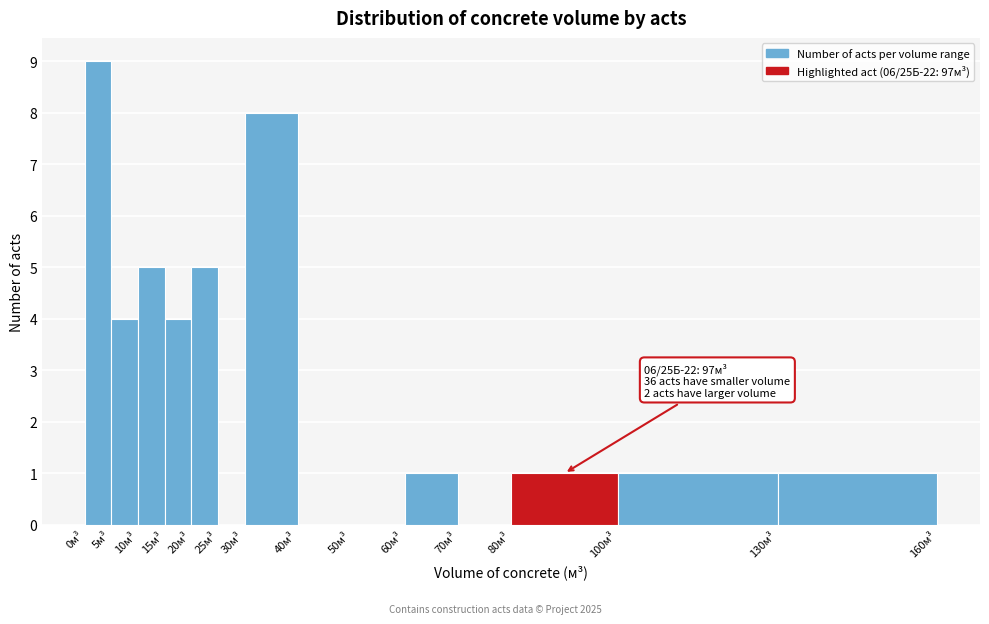

Which range on the x-axis has the tallest bar?

0 to 5